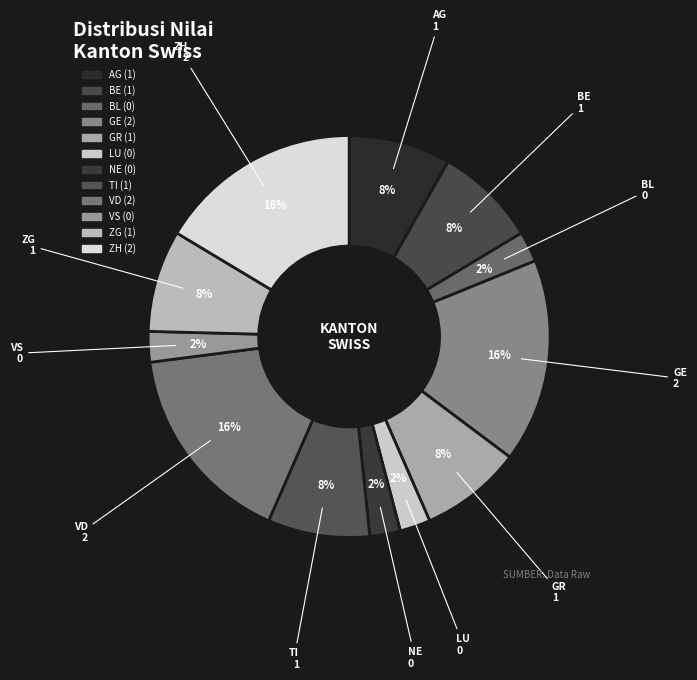

What is the smallest slice in the pie chart?

BL